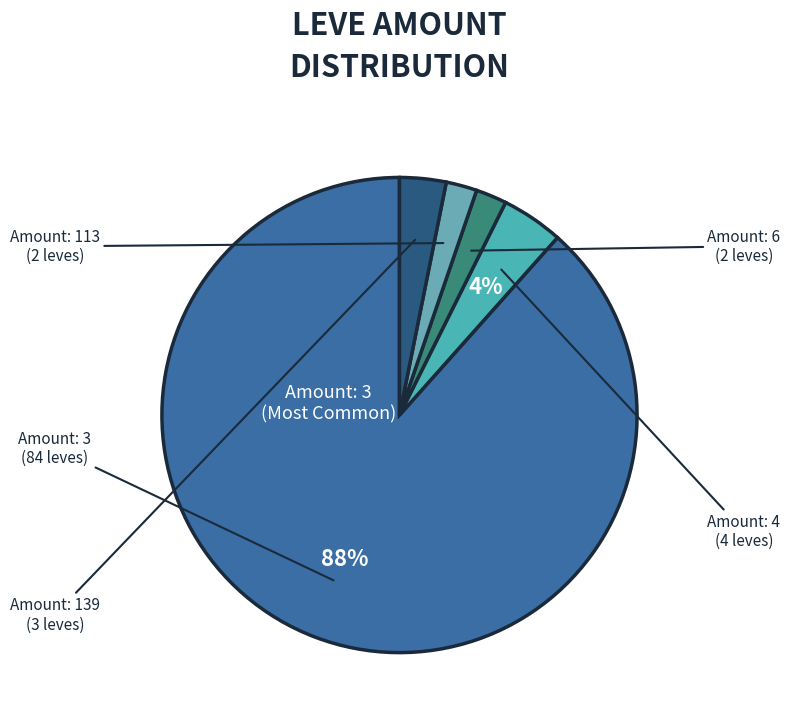

To the nearest percent, what is the average slice percentage?

20%